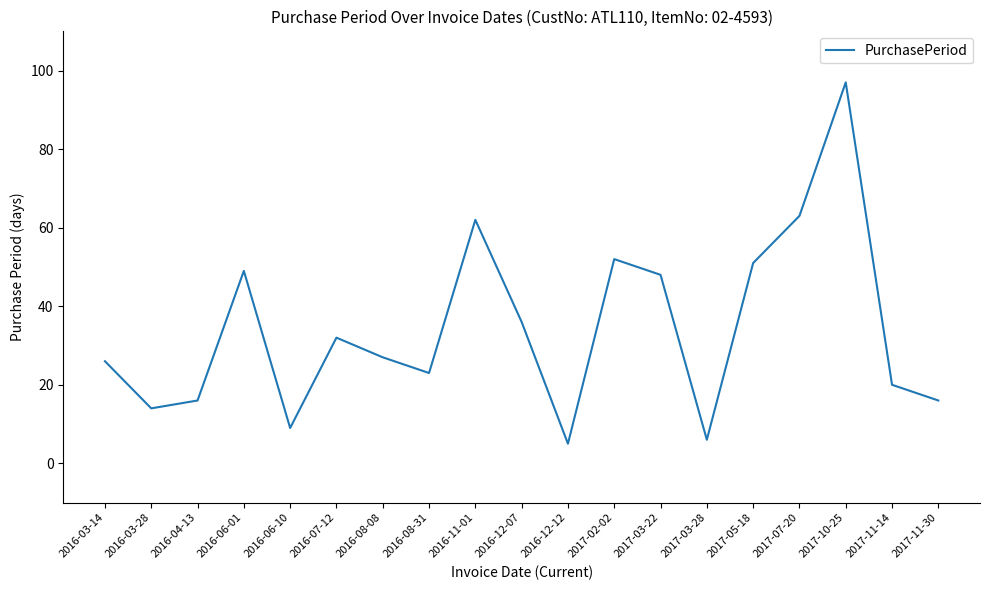

The chart shows a value of 10 at 2016-04-13. True or false?

False